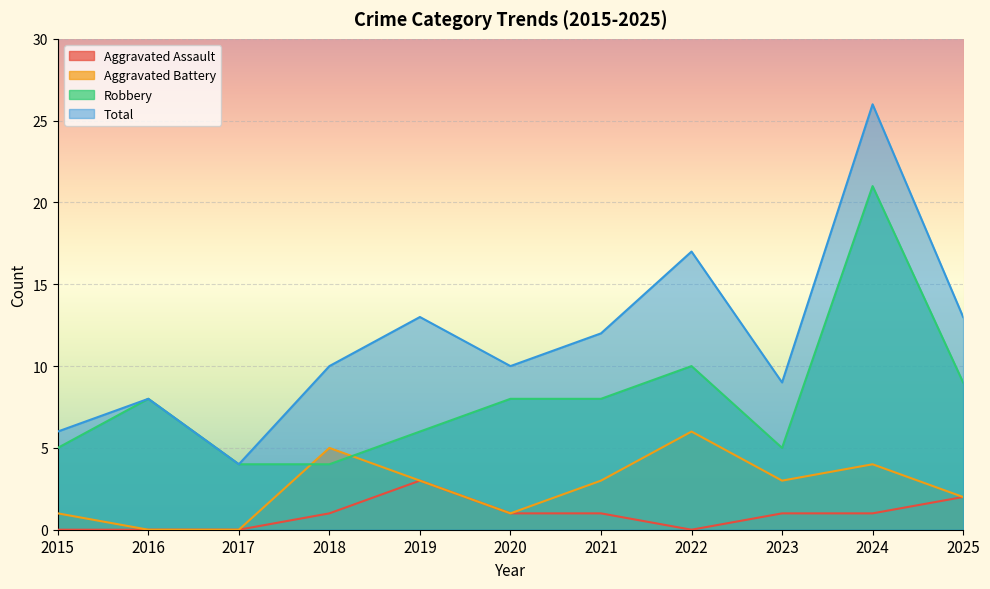

True or false: Robbery and Aggravated Assault intersect in this chart.

False